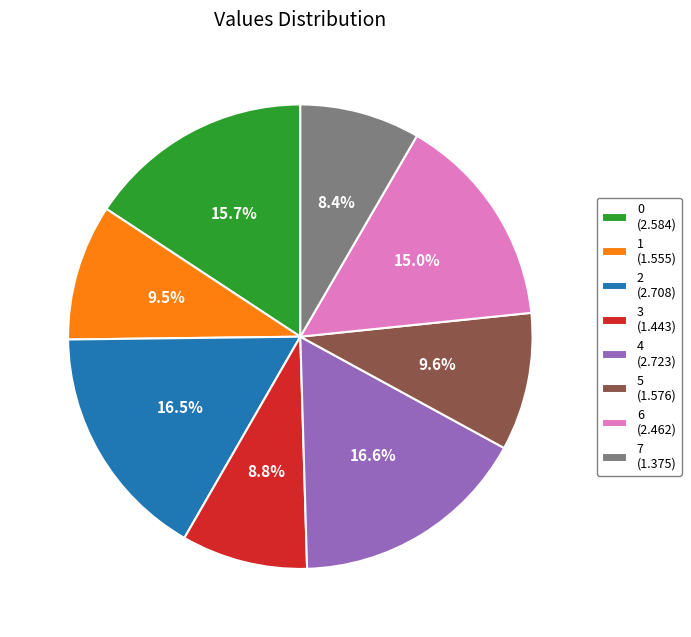

Which has a higher value, 6 or 7?

6